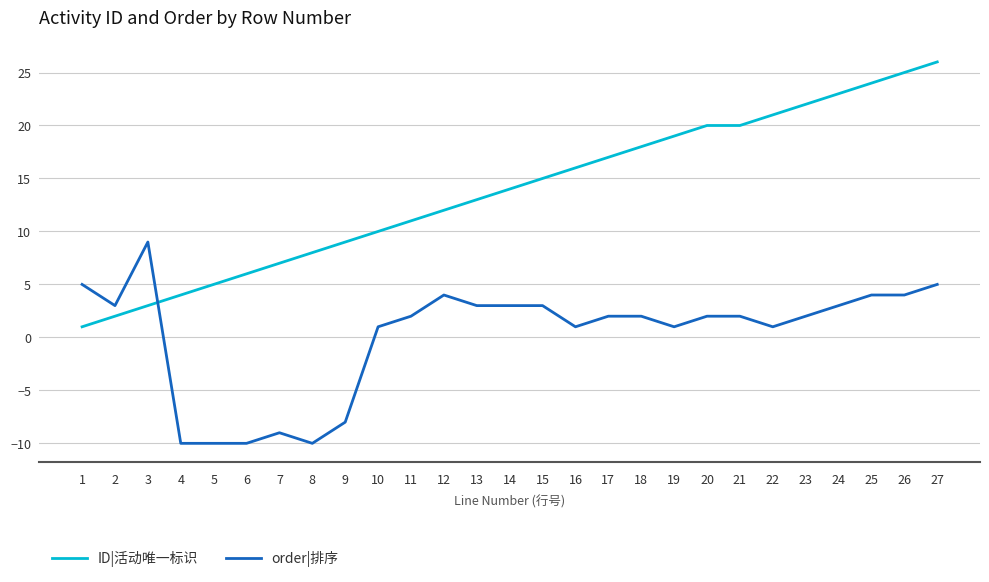

What is the difference between the maximum and minimum values in the order|排序 series?

19